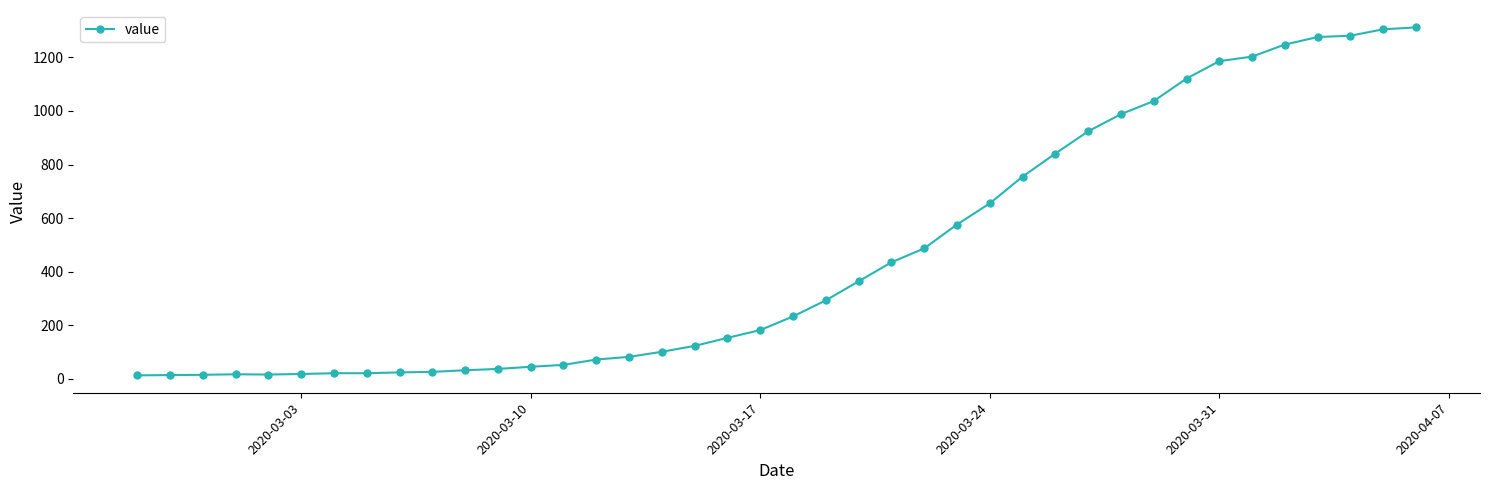

What is the maximum value shown in the chart?

1312